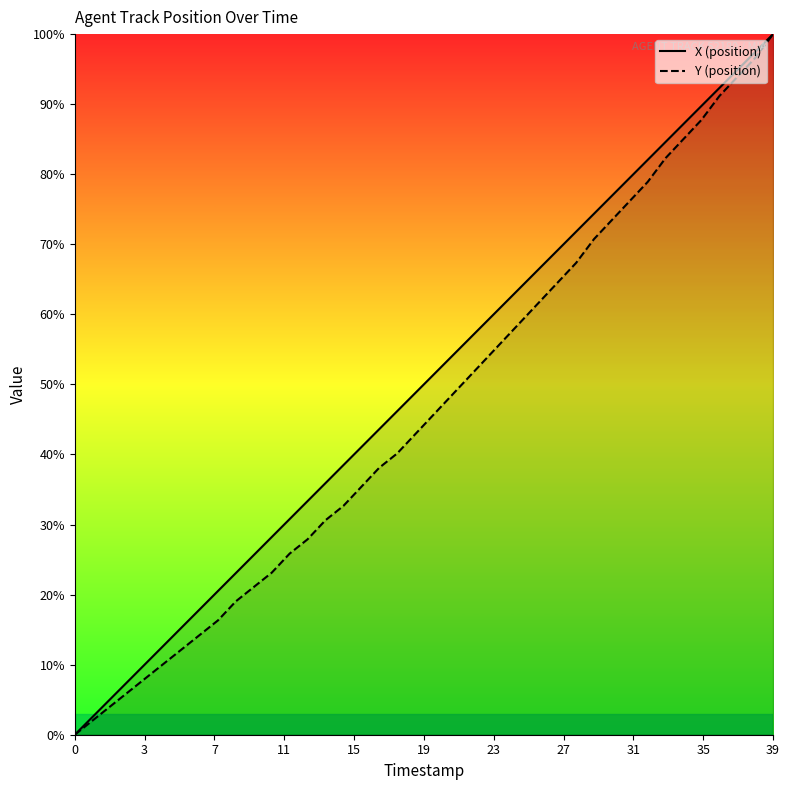

True or false: Y has more than 2 points higher than both neighbors.

False